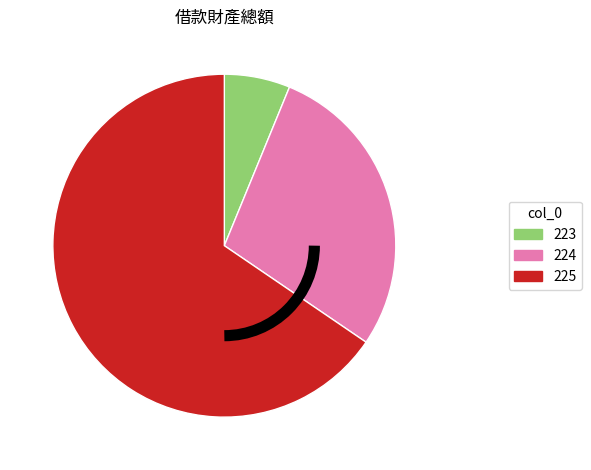

Combined, do 225 and 223 account for over 50%?

Yes